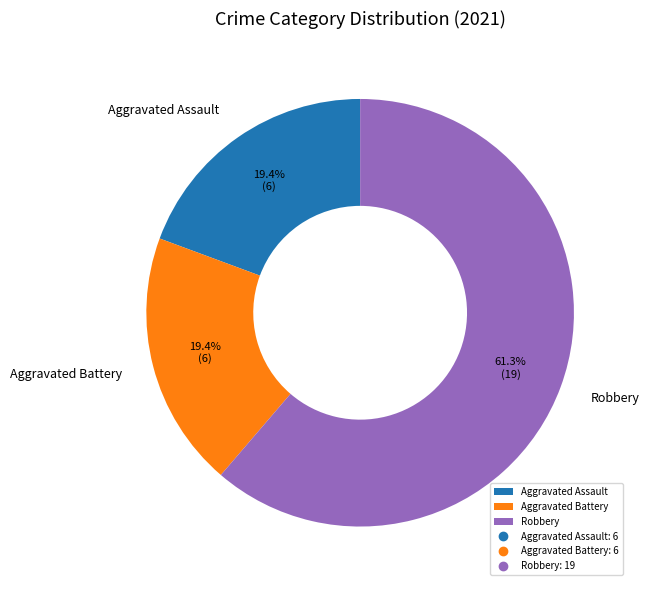

How much of the chart is everything except Aggravated Battery?

80.6%